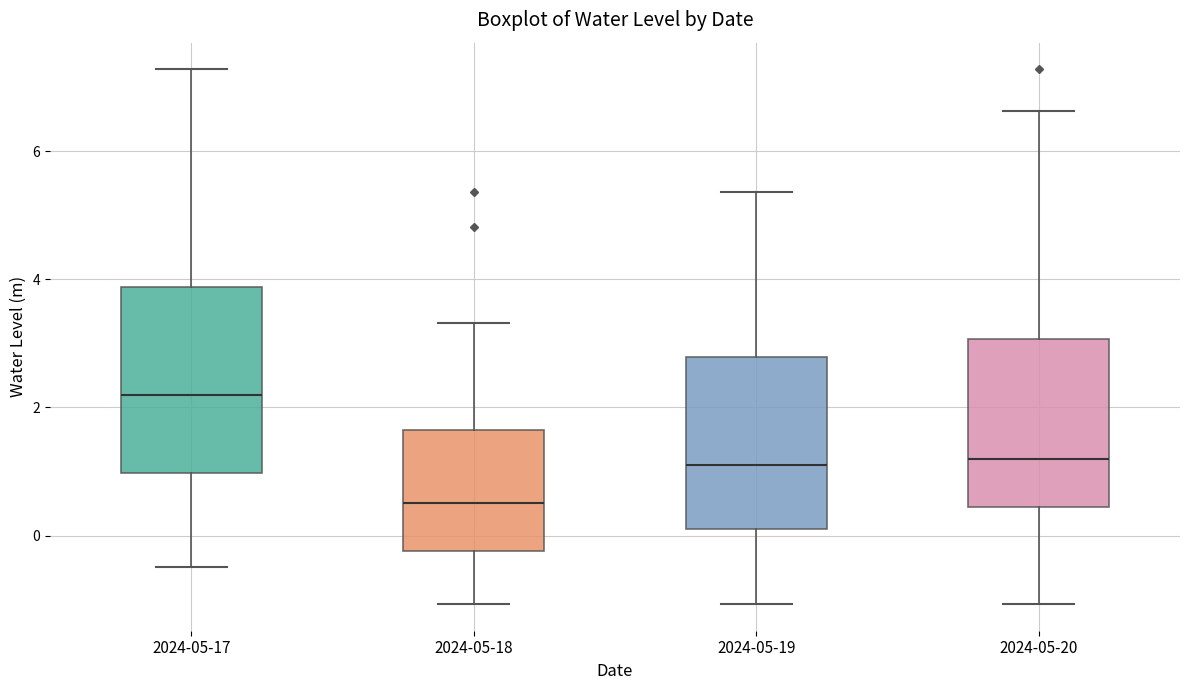

Reading left to right, transcribe this box plot: for each box, give where its median line is, the range the box spans, and where its two whiskers end, as read against the y-axis. The values are not printed on the chart, so give them approximately, as read against the axis.

2024-05-17: median 2.2, box 1.0 to 3.8, whiskers -0.4 to 7.2
2024-05-18: median 0.6, box -0.2 to 1.6, whiskers -1.0 to 3.4
2024-05-19: median 1.0, box 0.2 to 2.8, whiskers -1.0 to 5.4
2024-05-20: median 1.2, box 0.4 to 3.0, whiskers -1.0 to 6.6